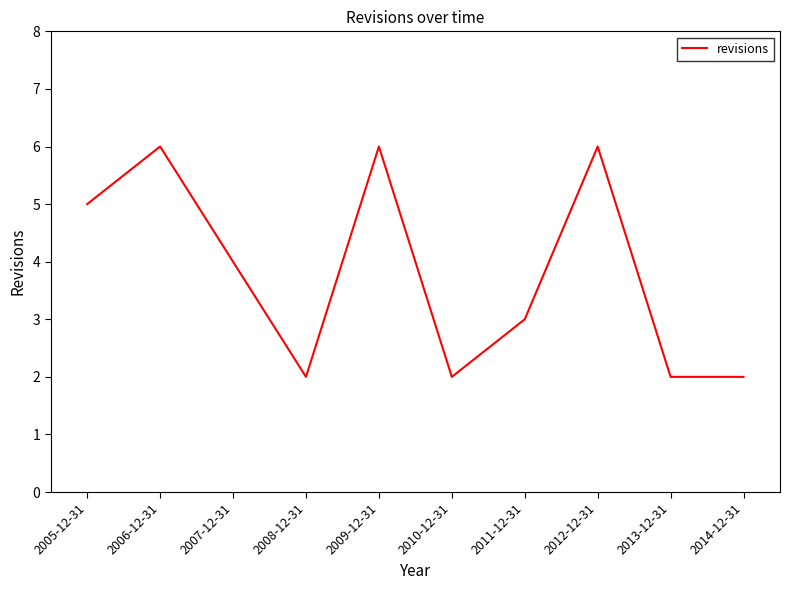

What is the change in value from 2009-12-31 to 2011-12-31?

-3